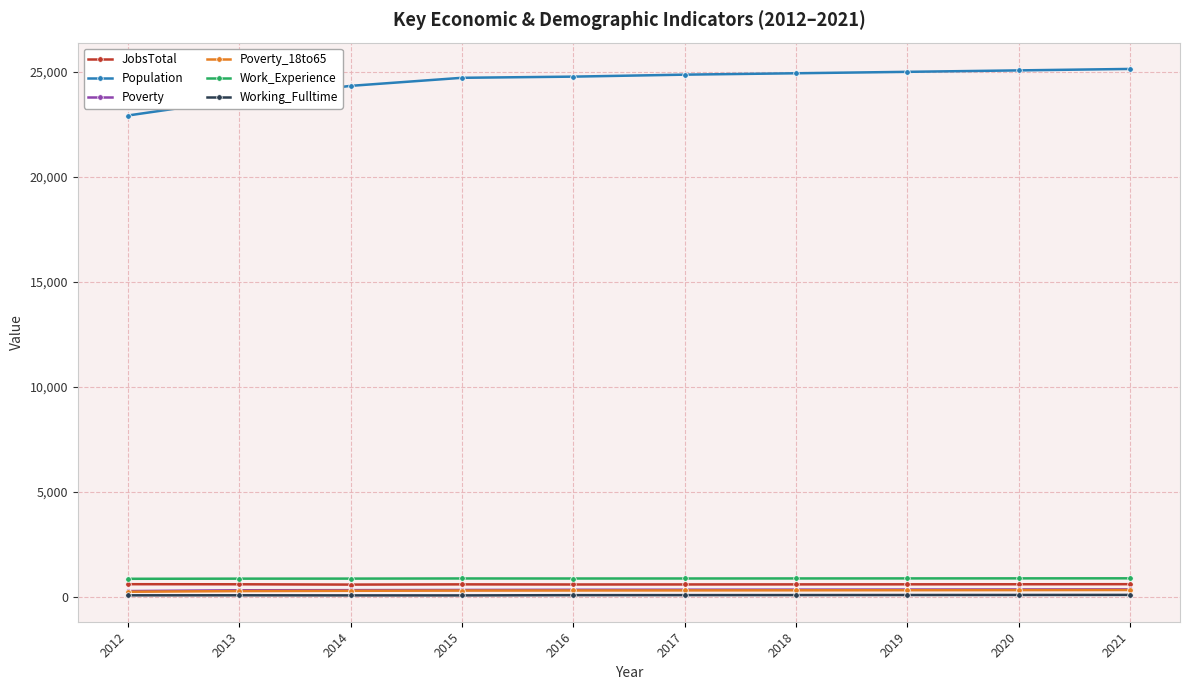

Which series has the widest spread of values?

Population